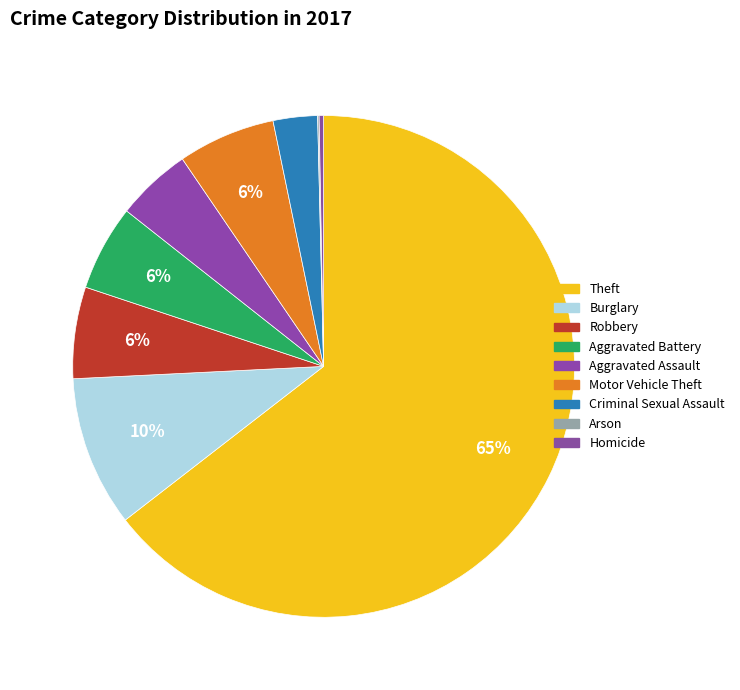

Does Robbery represent more than half of the total?

No